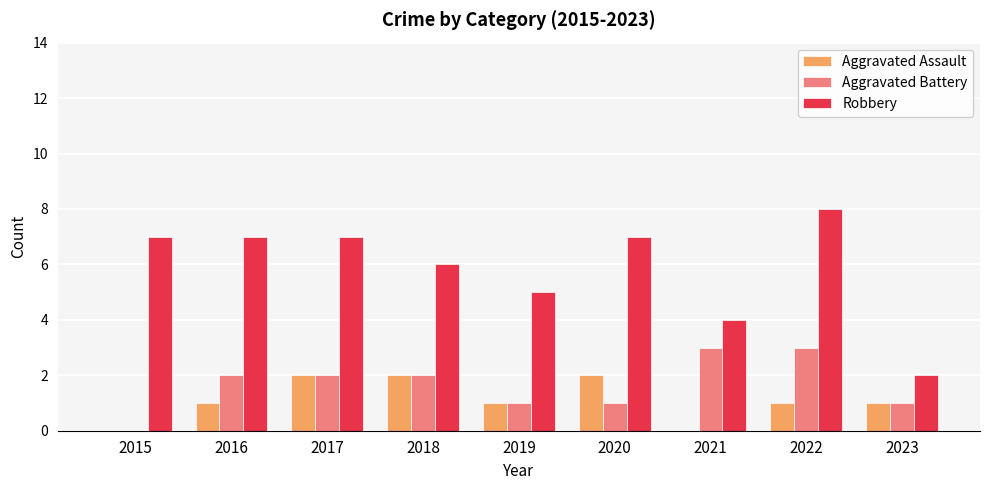

What is the maximum value shown in the chart?

8